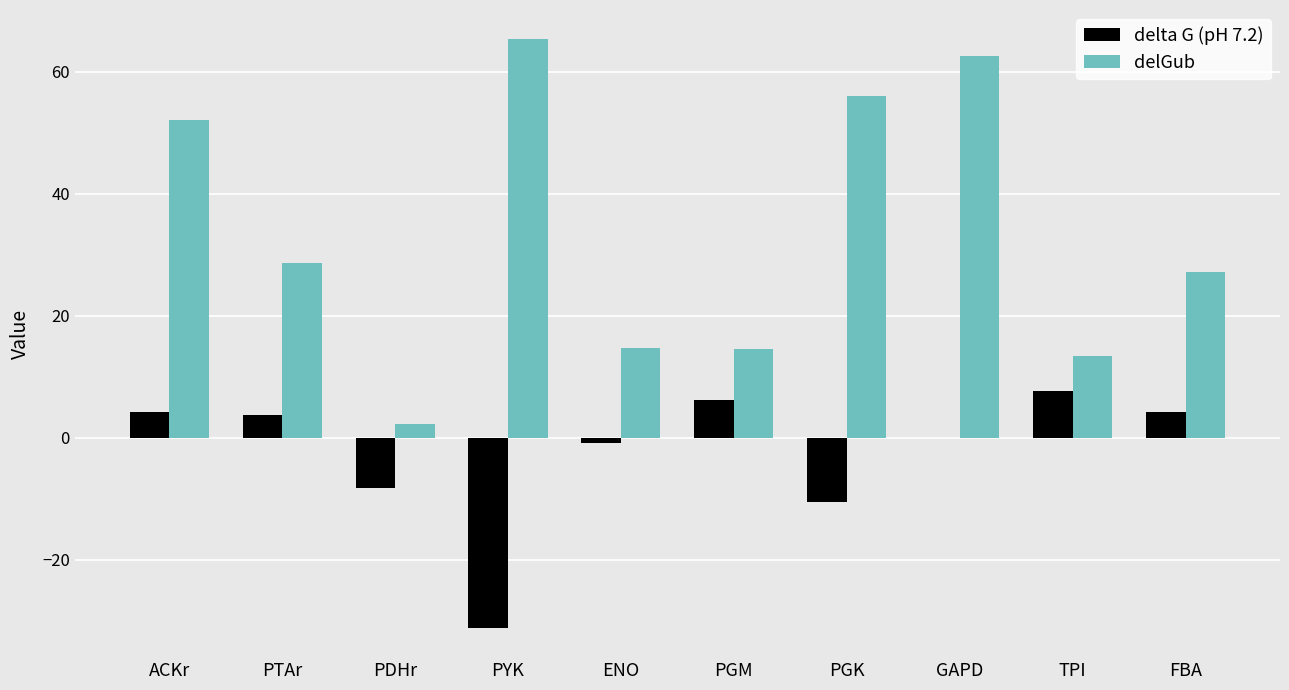

What is the total value across all series at GAPD?

62.5